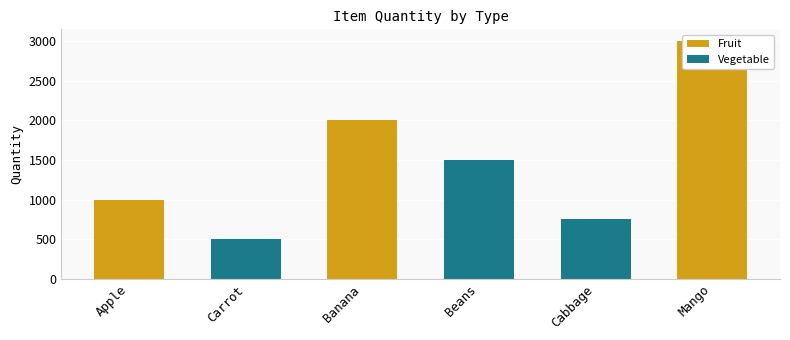

How many bars are there in each group?

2